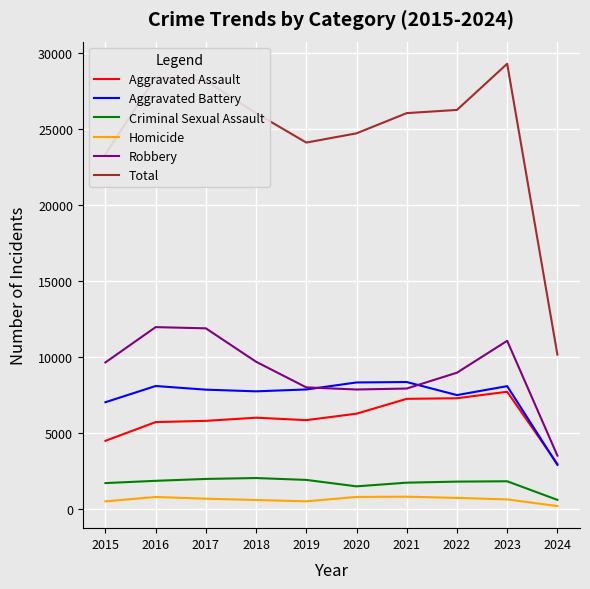

At which label is Total closest to 19719?

2015